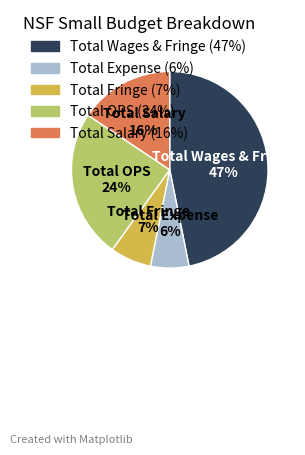

Which slice is the largest?

Total Wages & Fringe